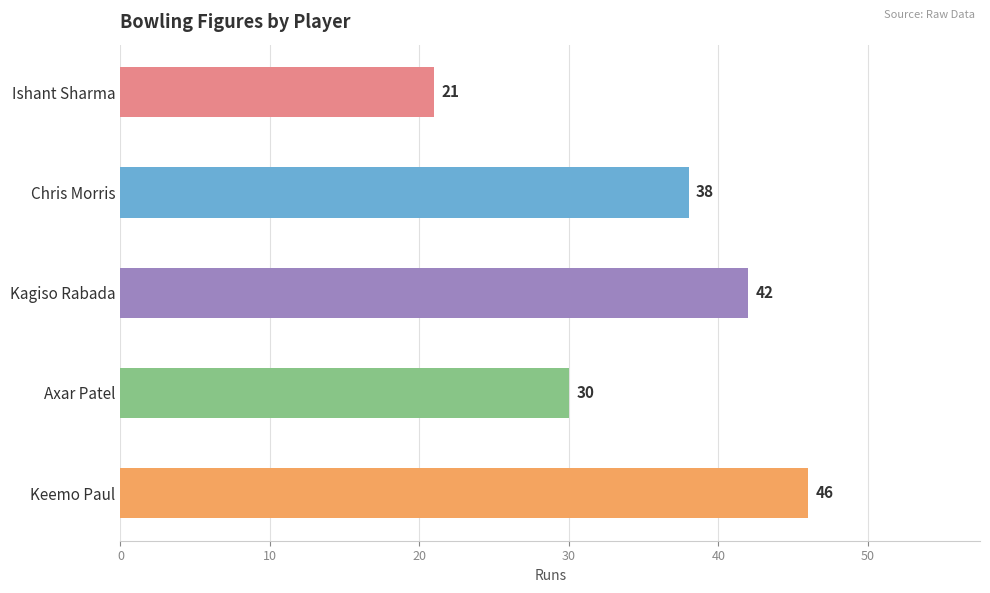

What is the sum of all values?

177